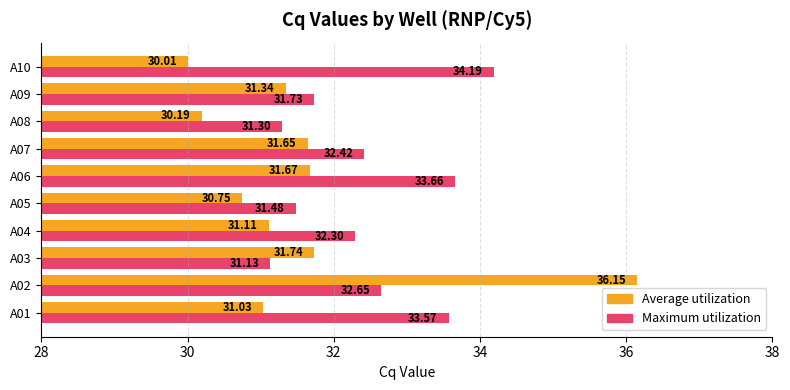

Count the number of data series in this chart.

2